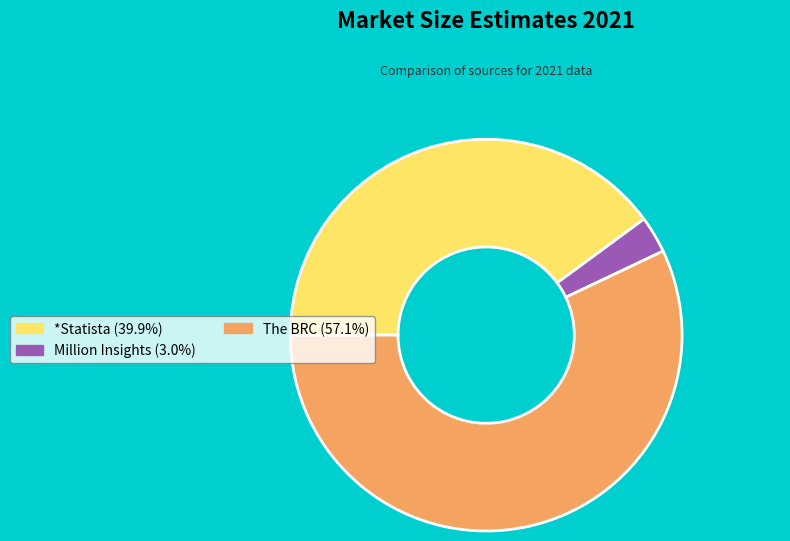

Which category has the smallest portion of the pie?

Million Insights